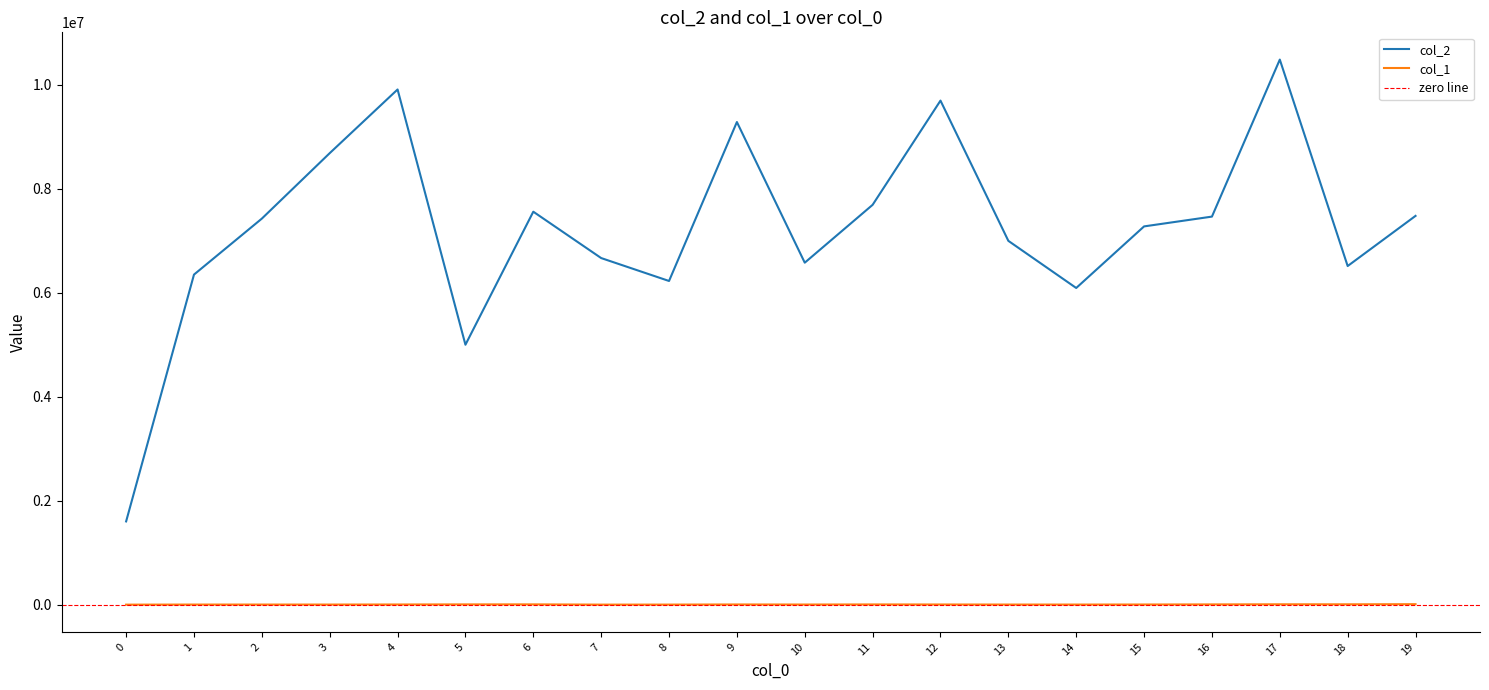

Reading right to left, list all the values displayed in this chart.

col_2: 7480513	6516152	10486221	7466758	7278355	6094053	7000579	9697545	7693111	6580510	9285503	6228742	6669422	7561107	5002671	9911303	8686964	7428204	6351641	1605212
col_1: 13508	10817	11120	9047	7209	6165	6368	7481	8413	6645	8019	5601	4964	9615	9295	7486	6257	6177	6282	4534